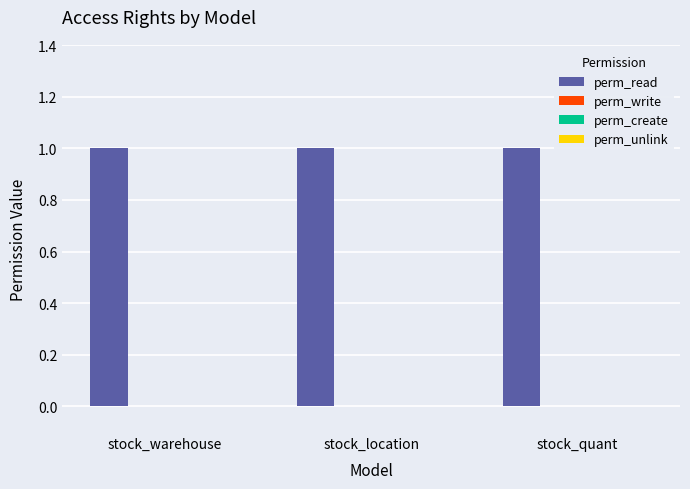

Reading left to right, extract all data points from this chart.

perm_read: stock_warehouse=1	stock_location=1	stock_quant=1
perm_write: stock_warehouse=0	stock_location=0	stock_quant=0
perm_create: stock_warehouse=0	stock_location=0	stock_quant=0
perm_unlink: stock_warehouse=0	stock_location=0	stock_quant=0